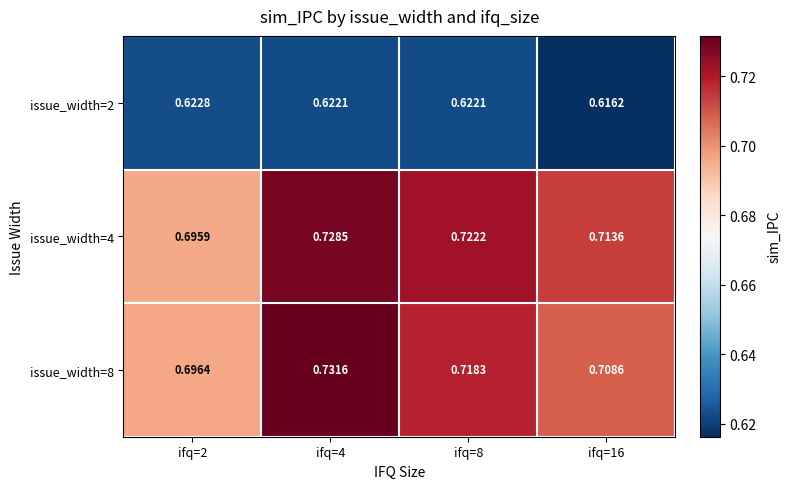

Is the value of issue_width=2 at ifq=16 greater than the value of issue_width=8 at ifq=4?

No